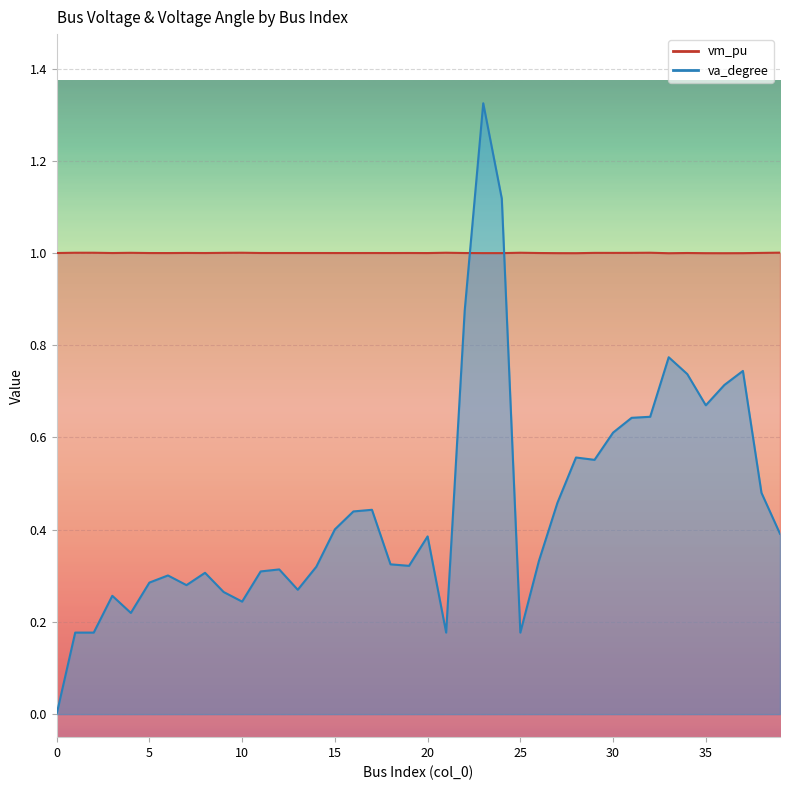

The value of vm_pu at 33 is 0.5. True or false?

False